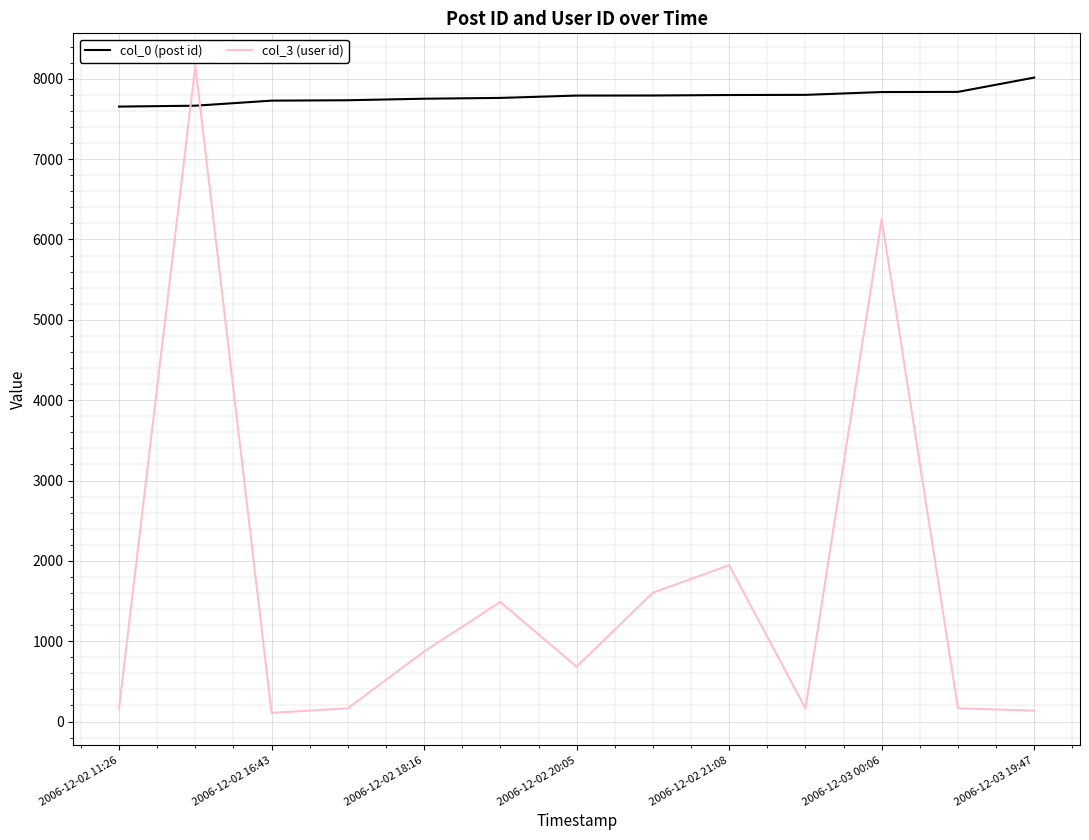

Which series has the widest spread of values?

col_3 (user id)